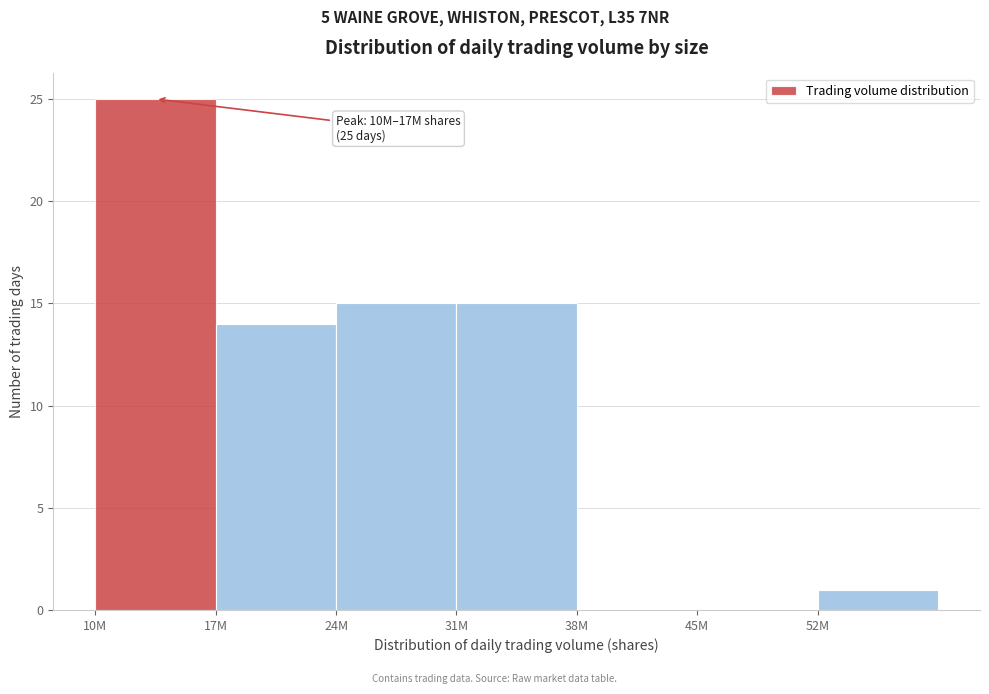

Reading right to left, list all the values displayed in this chart.

52M=1	45M=0	38M=0	31M=15	24M=15	17M=14	10M=25